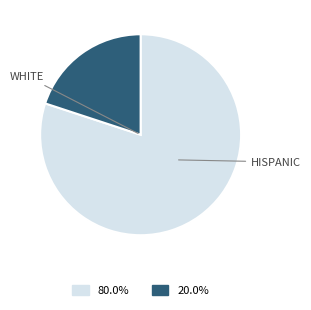

Is there any slice that represents more than half of the pie?

Yes